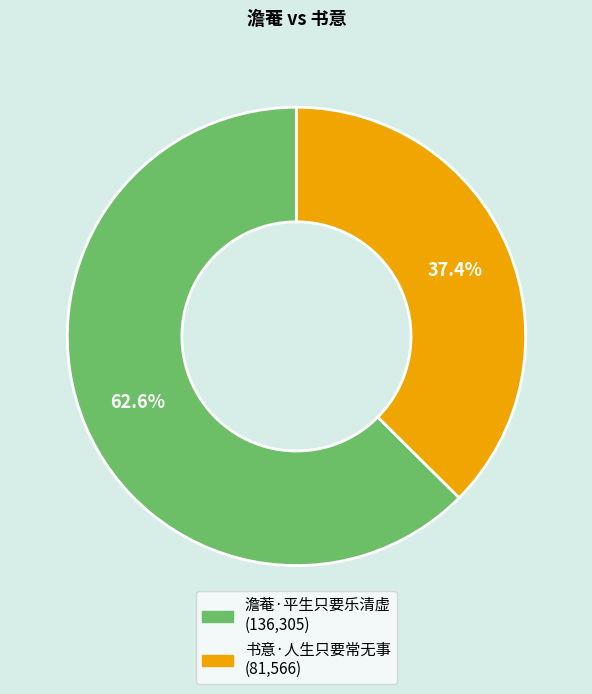

Which slice is the smallest?

书意·人生只要常无事